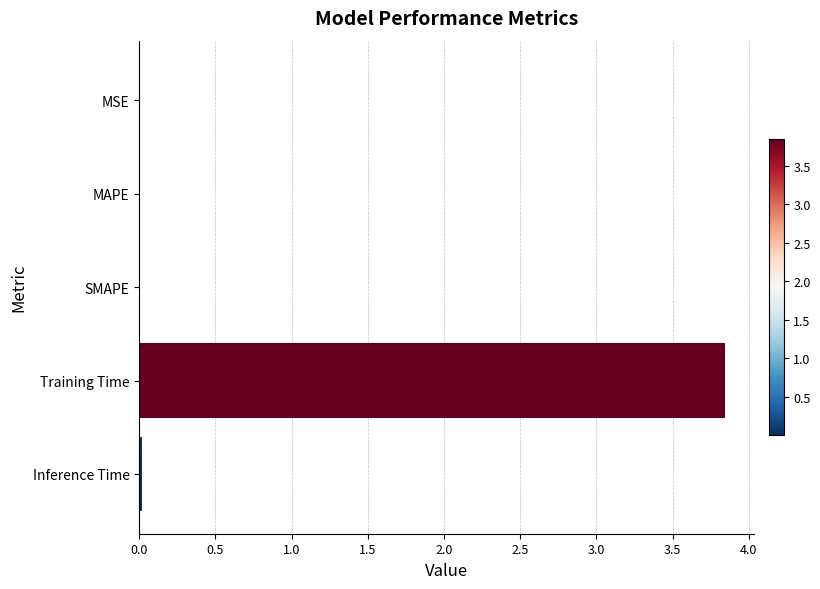

At which category does the chart reach its peak across all series?

Training Time